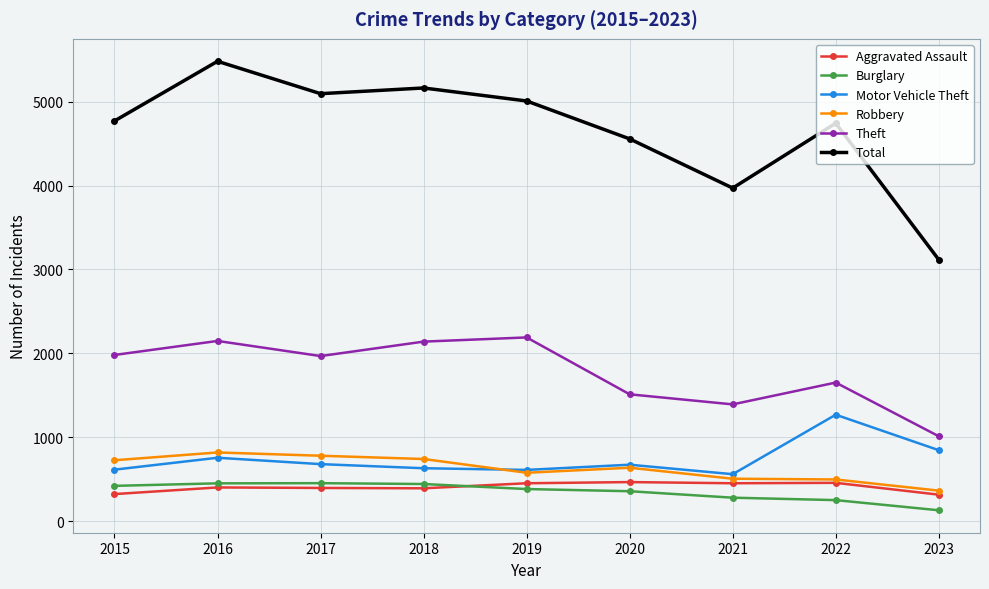

At how many categories does at least one series exceed 2900?

9